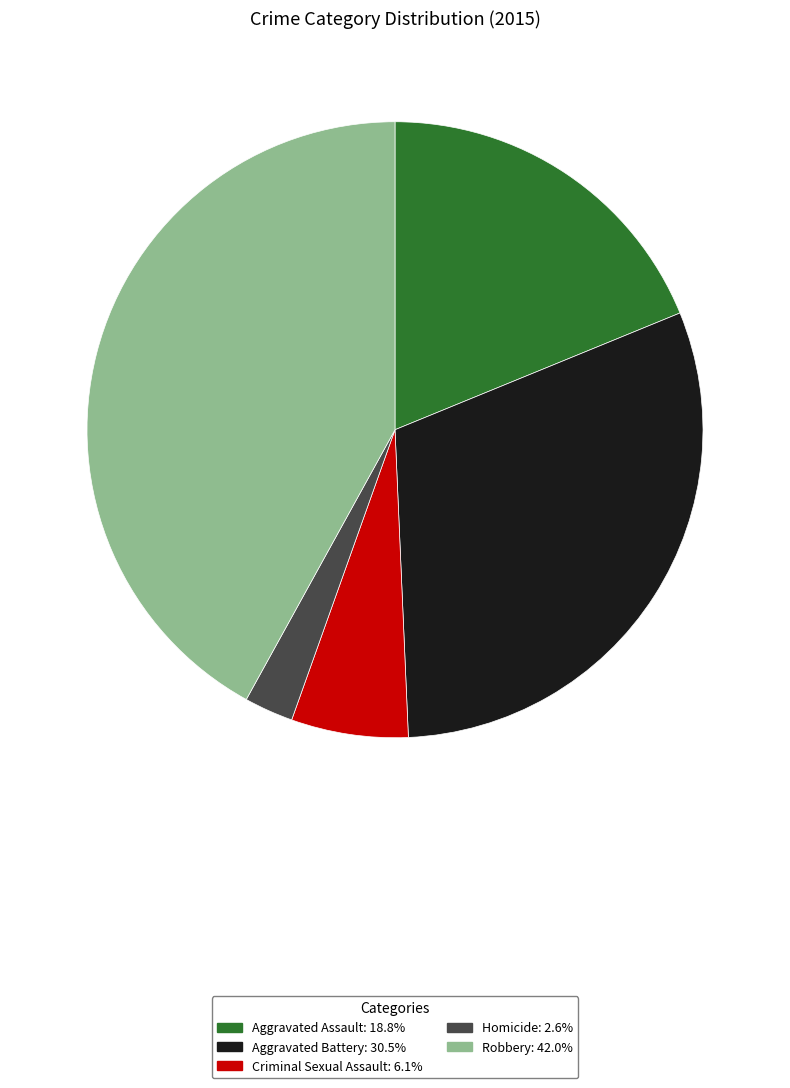

Which category has the biggest portion of the pie?

Robbery